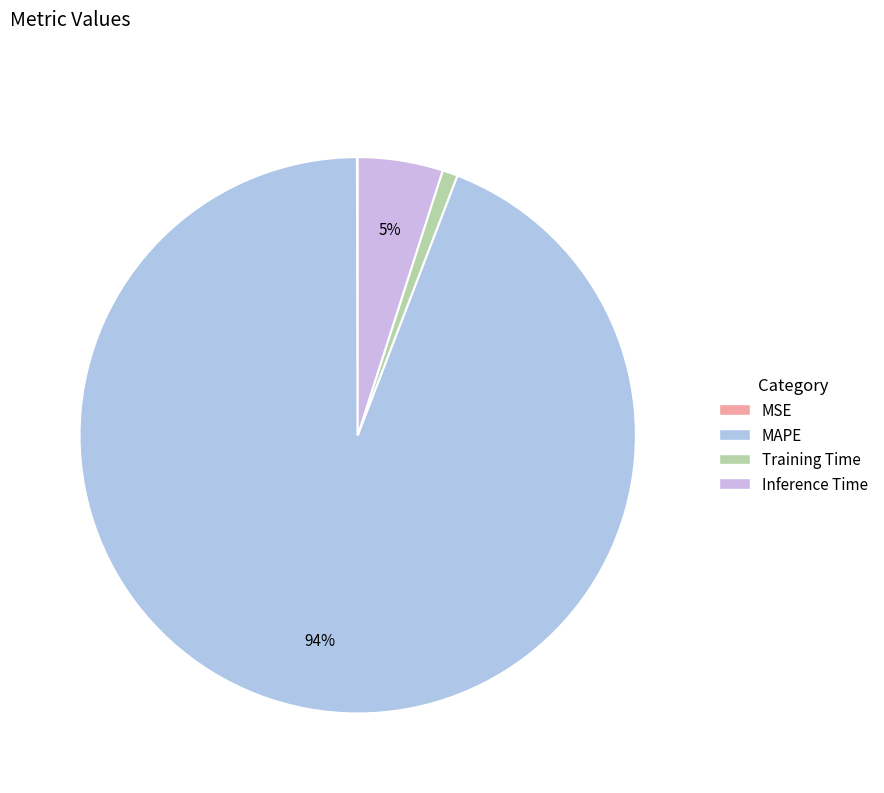

What is the change in value from MSE to MAPE?

+19.0